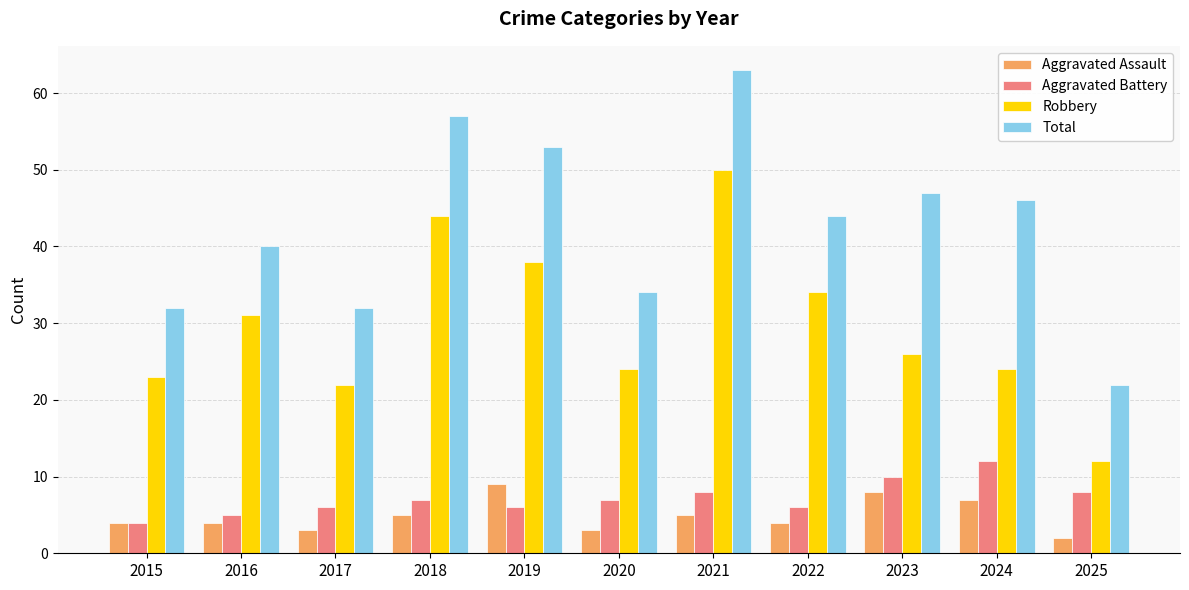

What is the difference between the second highest and second lowest values in the Aggravated Battery series?

5